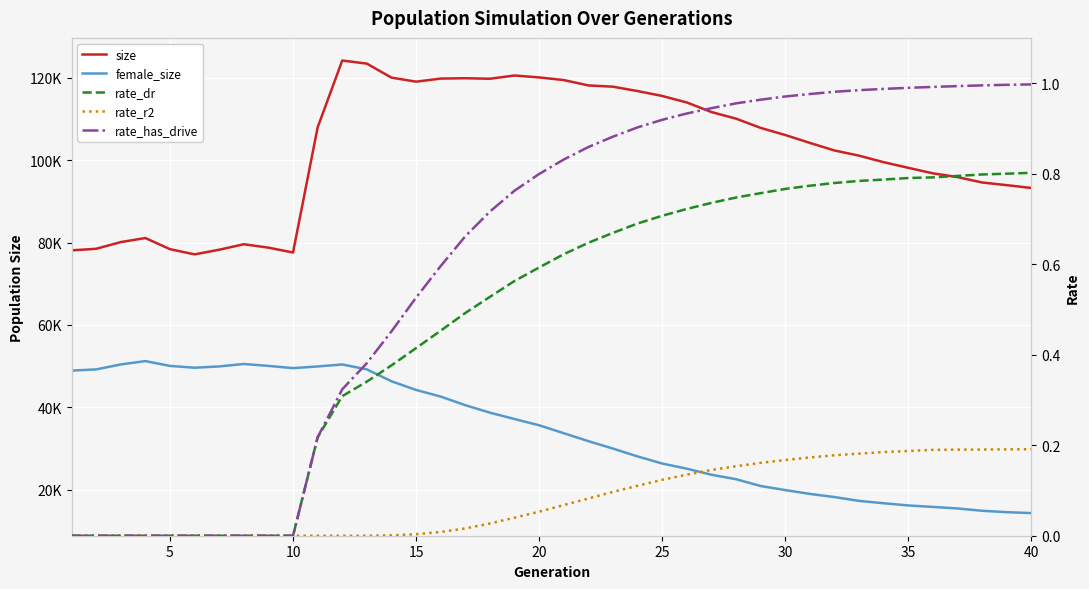

What is the difference between the second highest and second lowest values in the female_size series?

35977.0